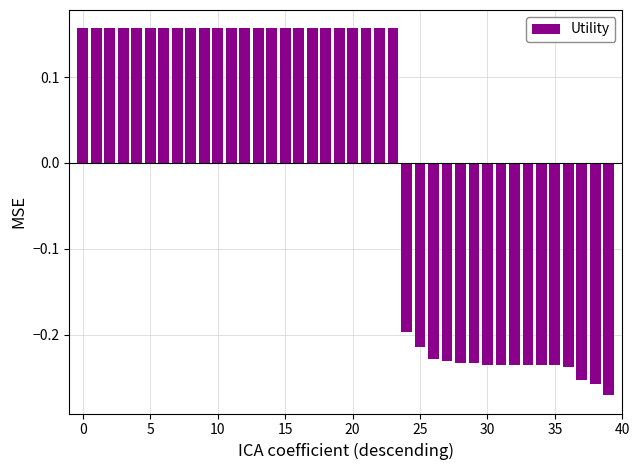

What is the difference between the maximum and minimum values?

0.4